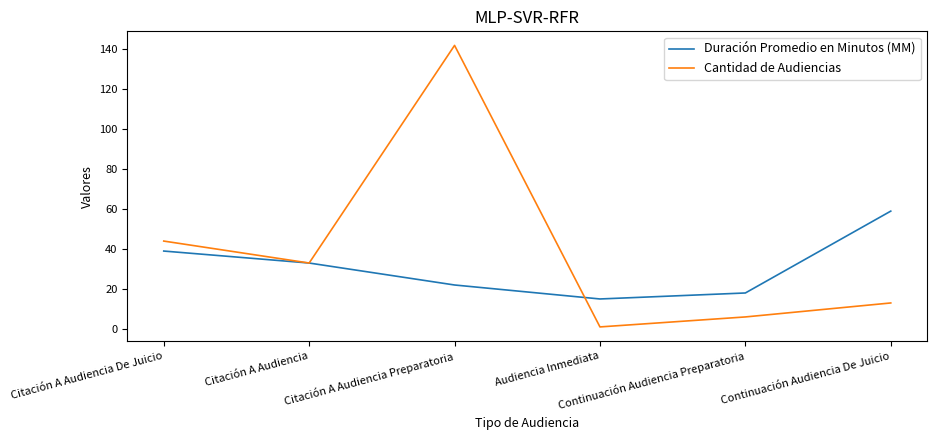

List the series in order of their peak value, highest first.

Cantidad de Audiencias, Duración Promedio en Minutos (MM)